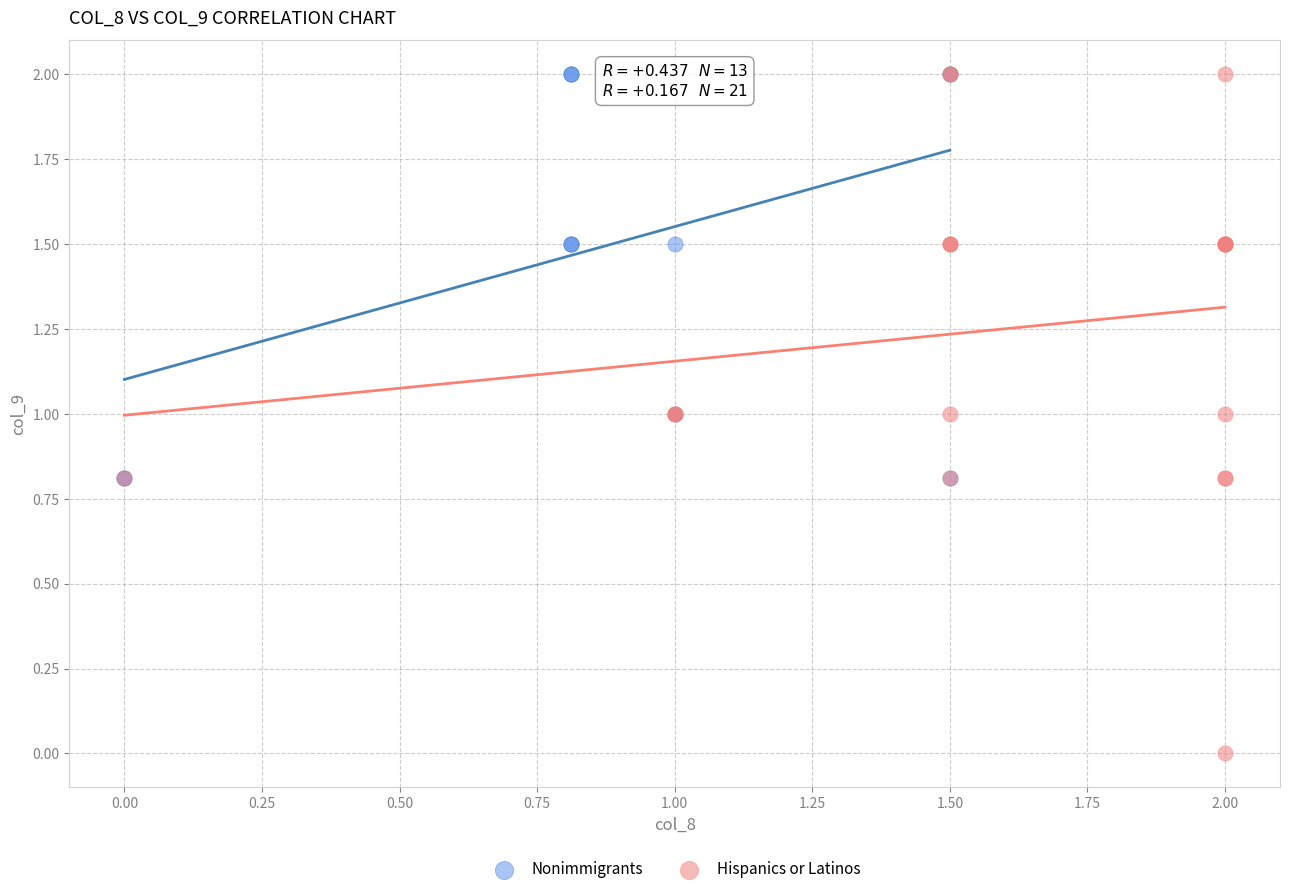

Which series has the largest Y range (max minus min)?

Hispanics or Latinos